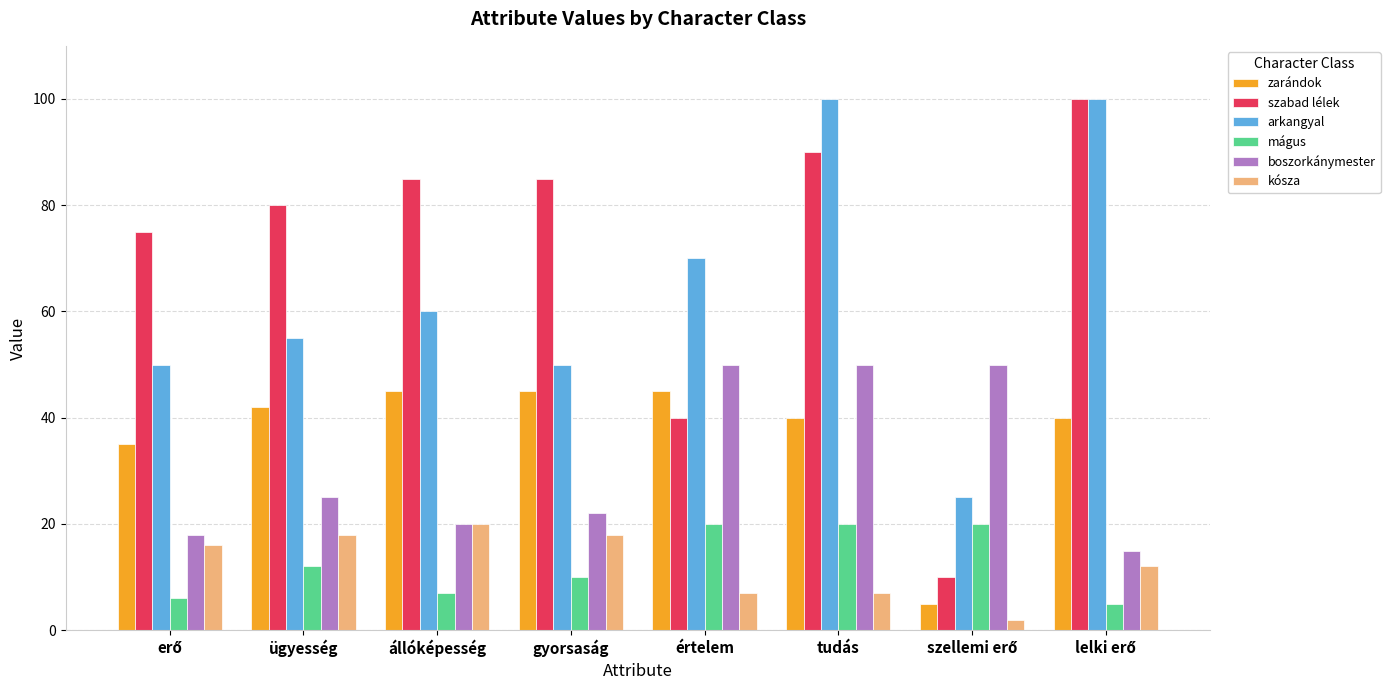

How many values in the boszorkánymester series are below 25?

4